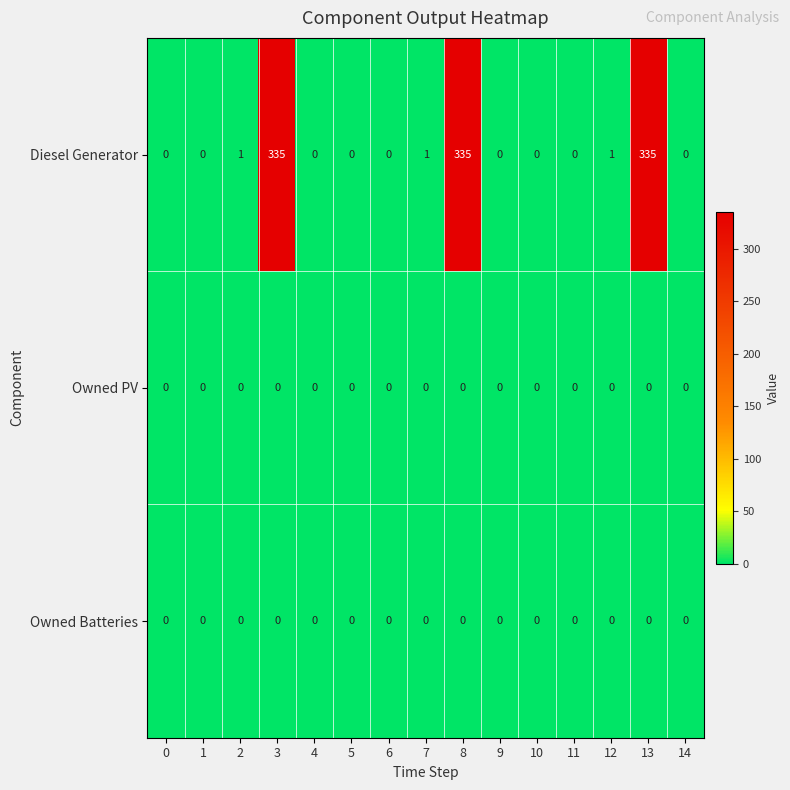

Is it true that Diesel Generator equals 173 at 3?

False